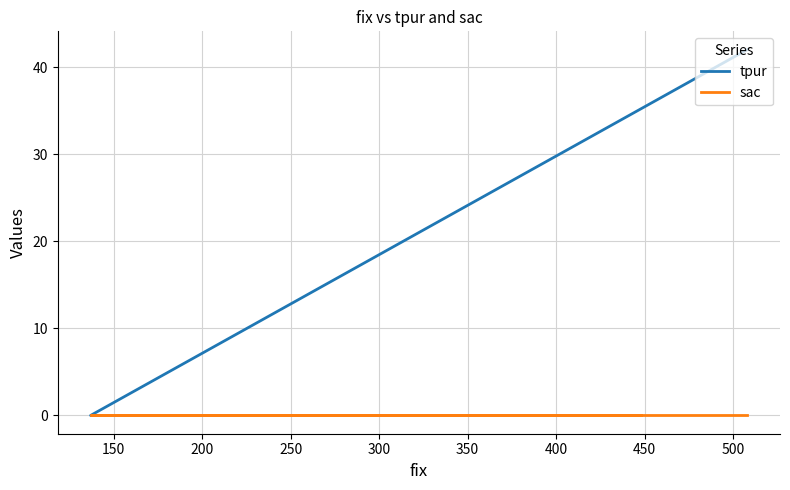

What are all the series names shown in the legend?

tpur, sac